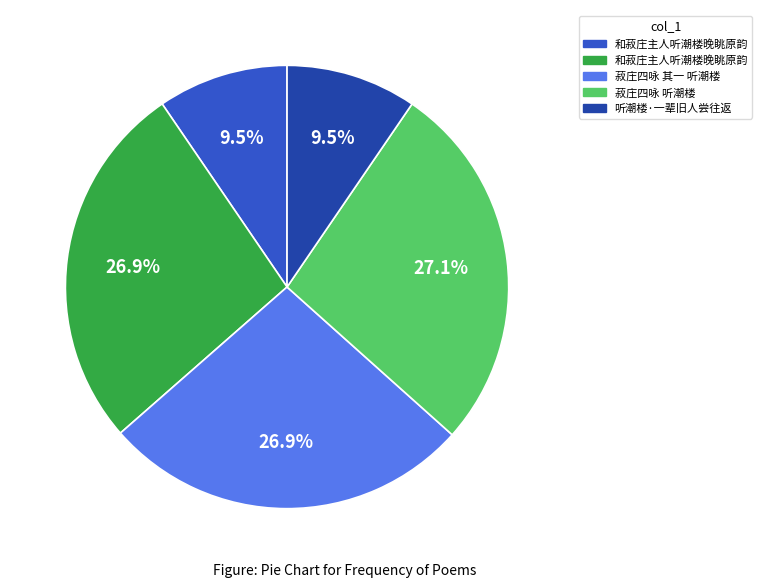

Is there any slice that represents more than half of the pie?

No